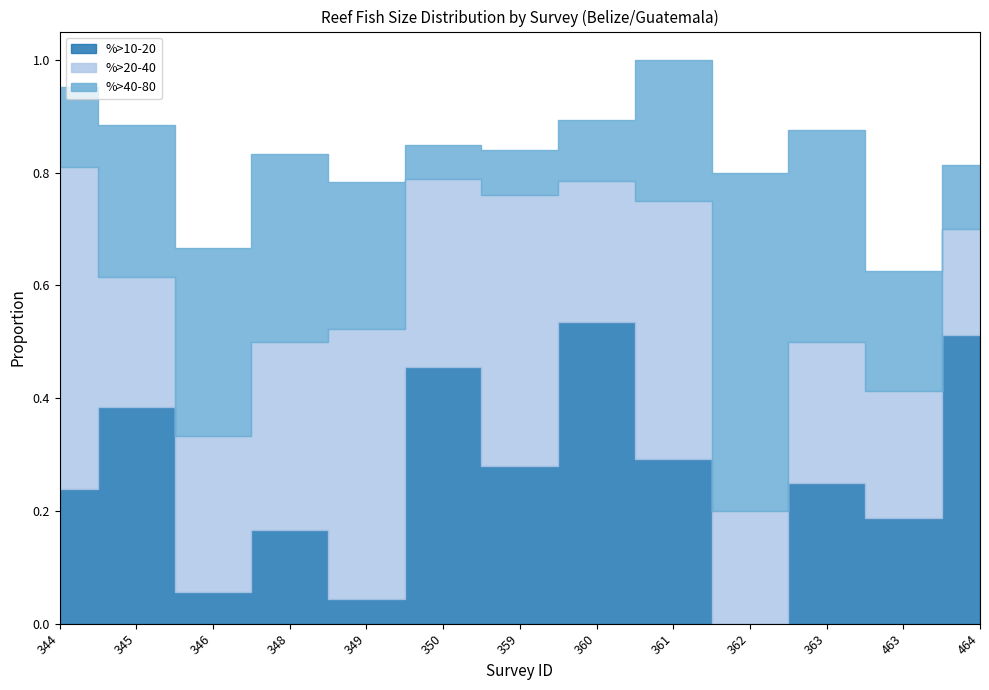

What is the approximate value of %>40-80 at 349?

0.3